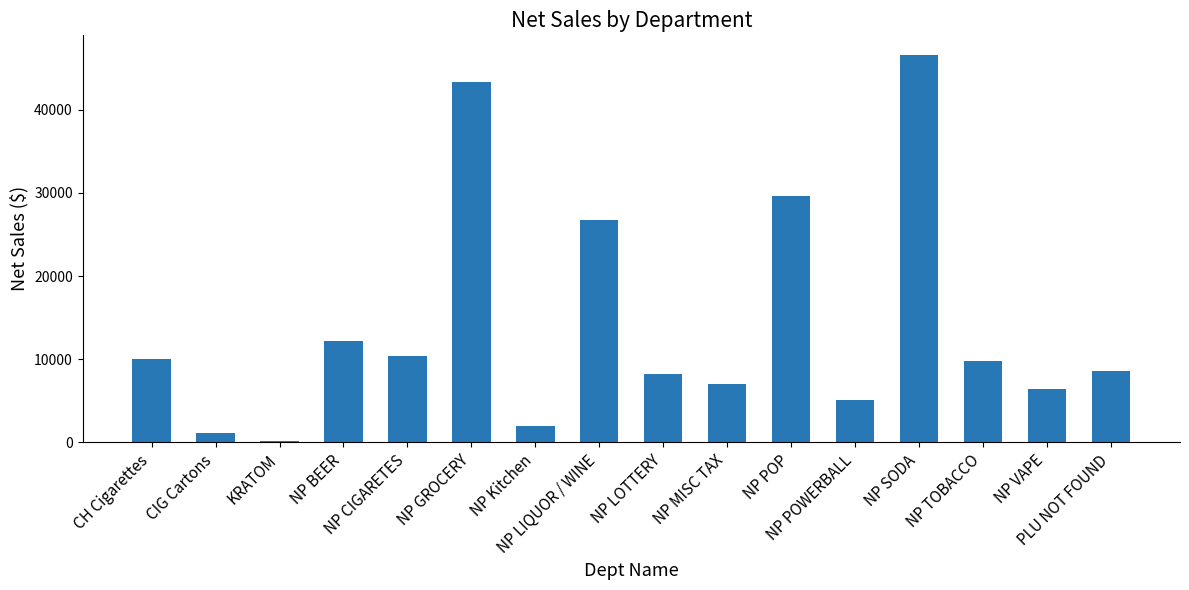

What is the value of the 11th bar from the left?

29594.7